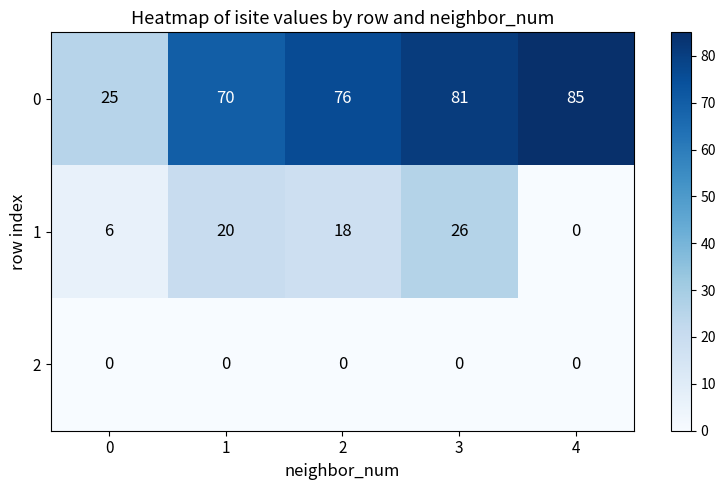

Count the number of data series in this chart.

3